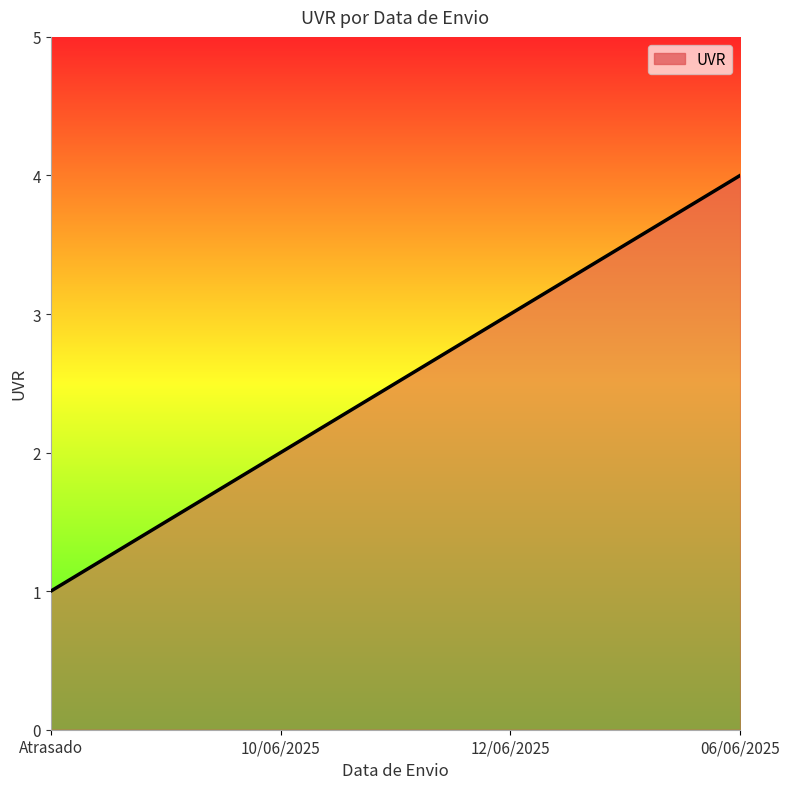

What is the ratio of the value at 12/06/2025 to the value at 10/06/2025?

1.5